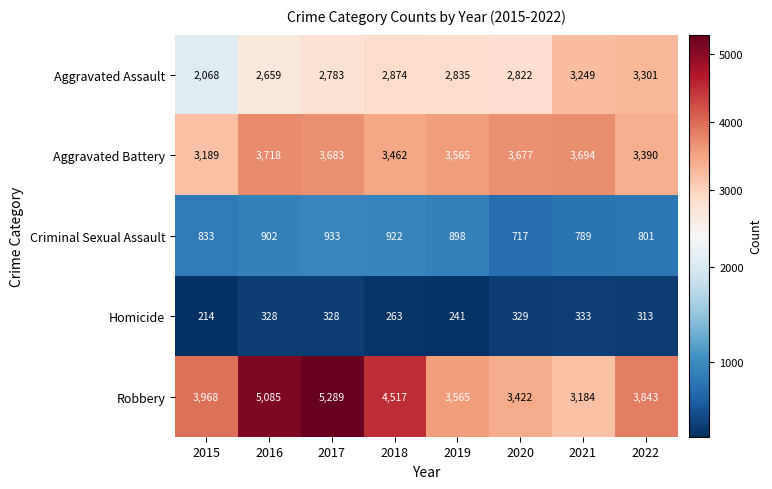

At how many categories does at least one series exceed 1249?

8